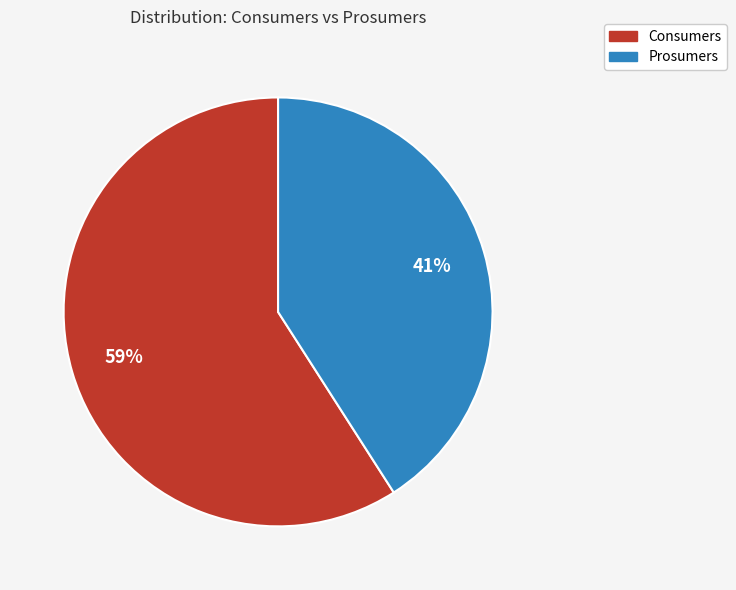

To the nearest percent, what is the difference between the Consumers and Prosumers slice percentages?

18%